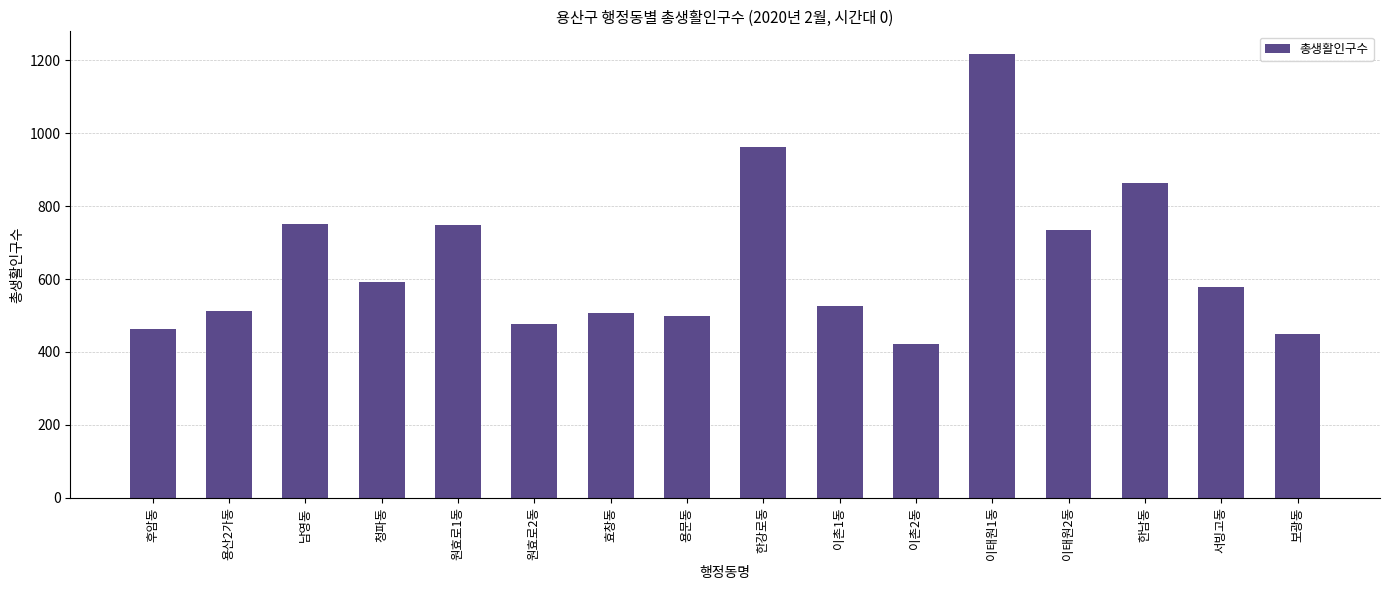

Which category has the lowest value across all series?

이촌2동